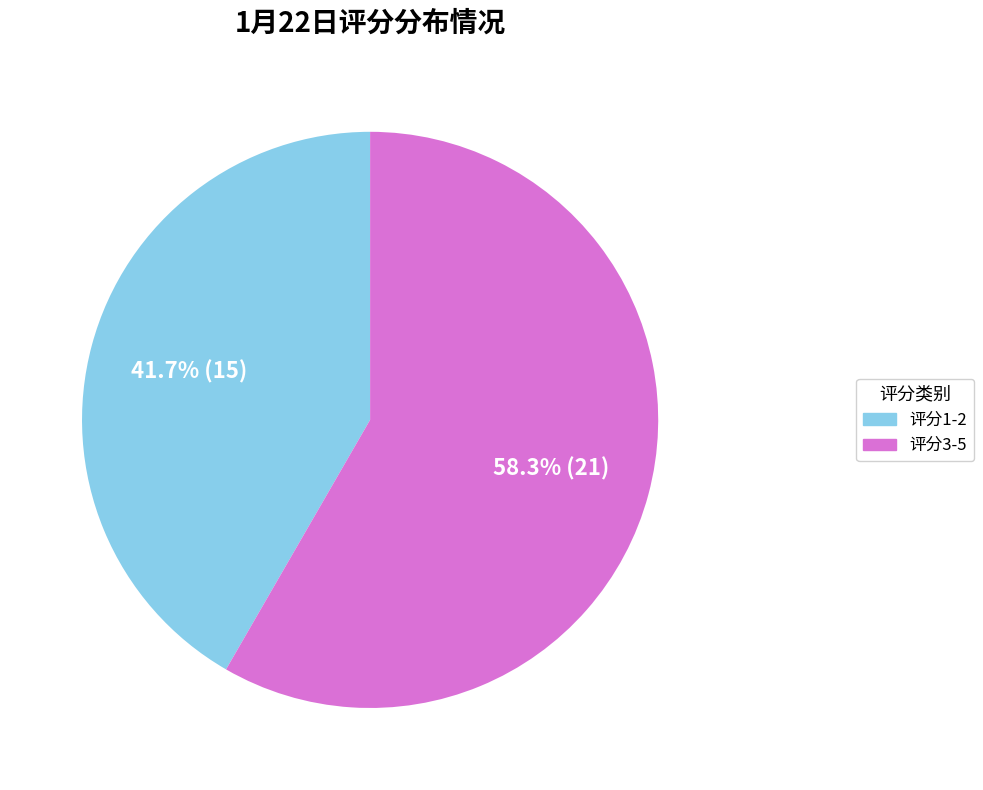

Is there any slice that represents more than half of the pie?

Yes